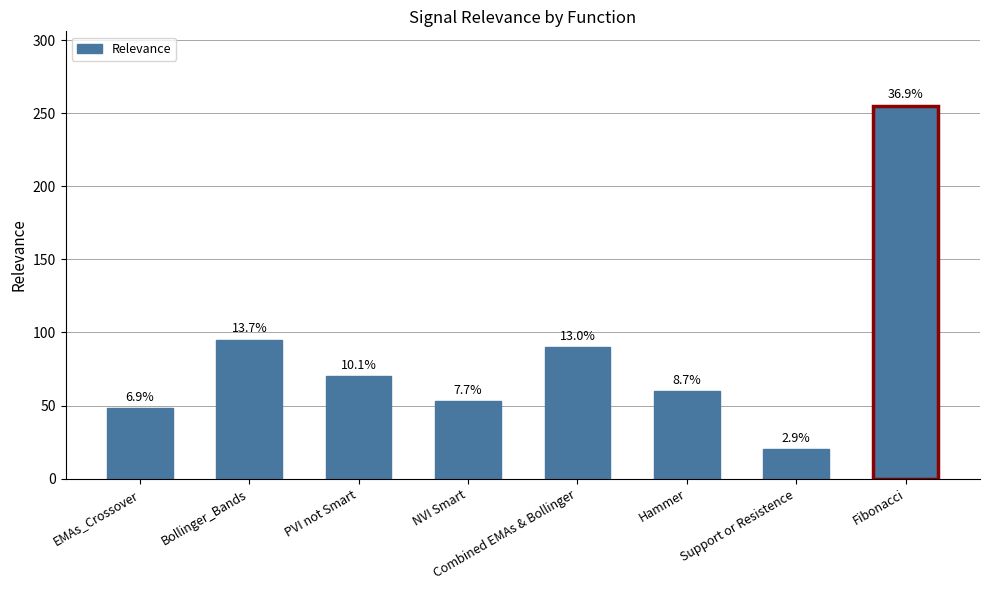

At which label does the data first exceed 70?

Bollinger_Bands